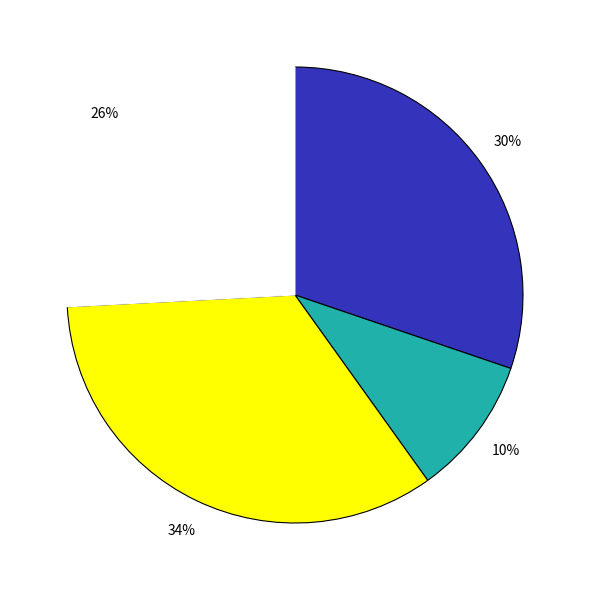

To the nearest percent, what is the difference between the largest and smallest slice percentages?

24%